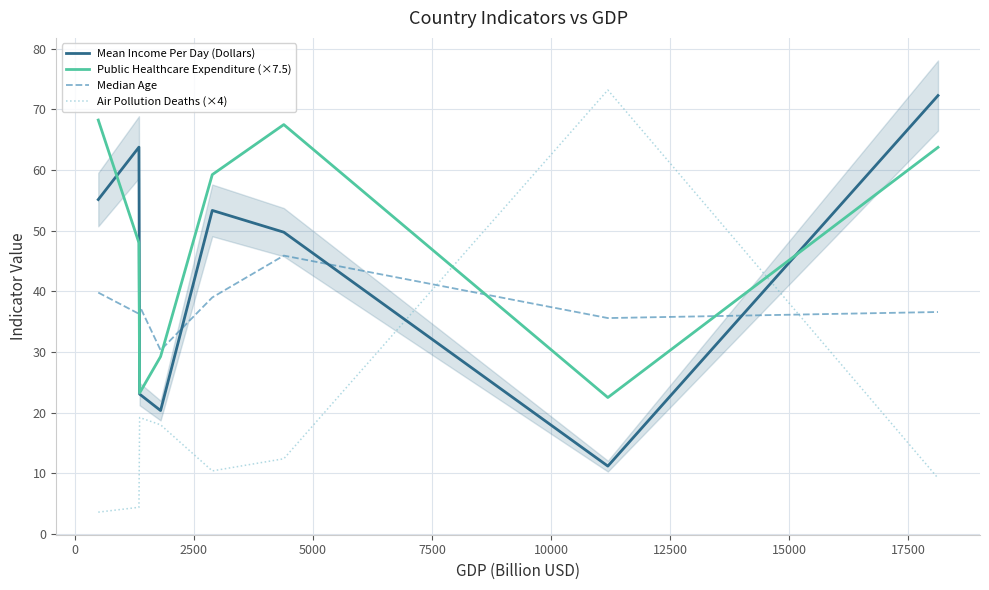

What is the lowest value of the Public Healthcare Expenditure (×7.5) series?

22.5